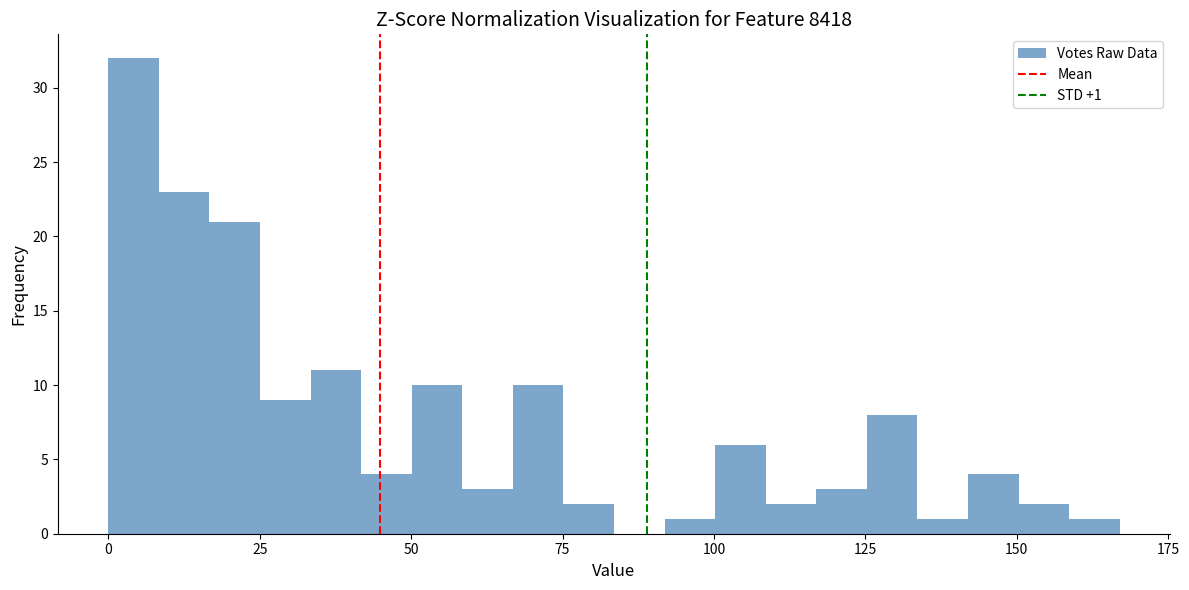

Read against the x-axis, roughly where is the centre of the tallest bar?

5